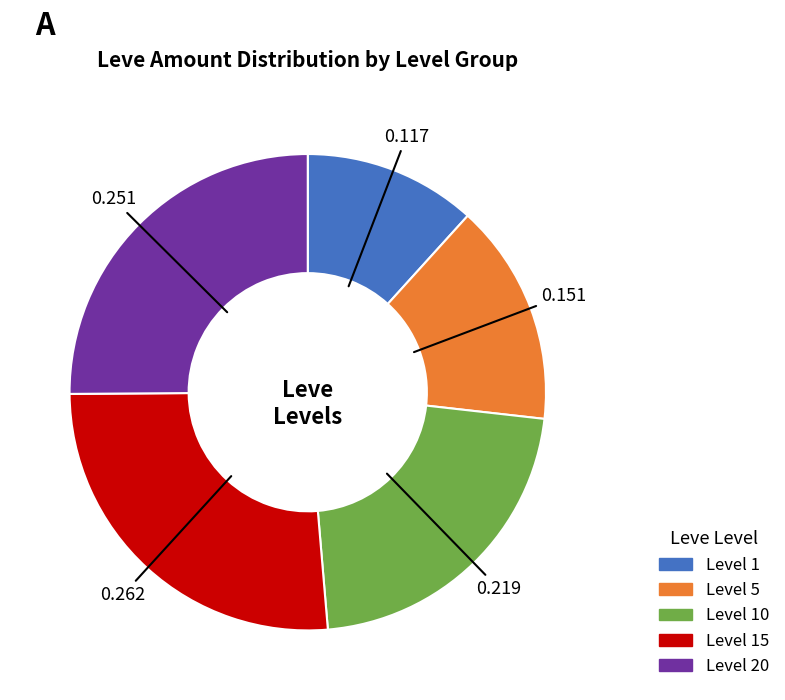

Is there a majority slice in this chart?

No